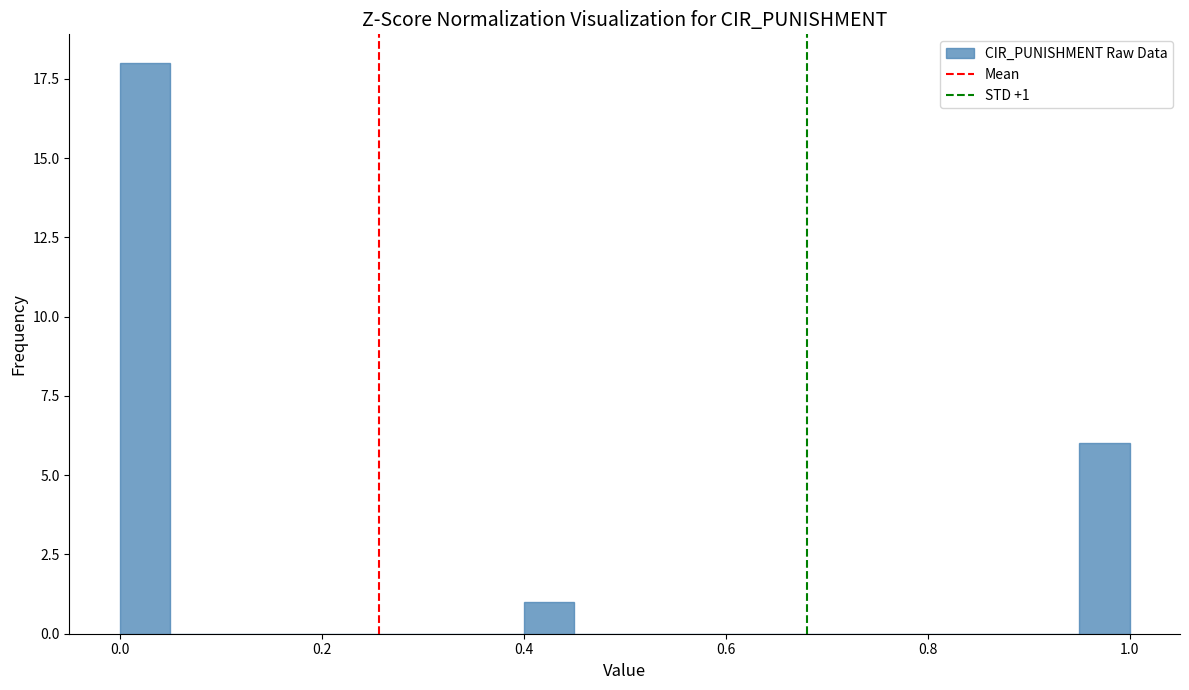

Around what value on the x-axis is the tallest bar? Give the approximate position of its centre, as read against the axis.

0.02